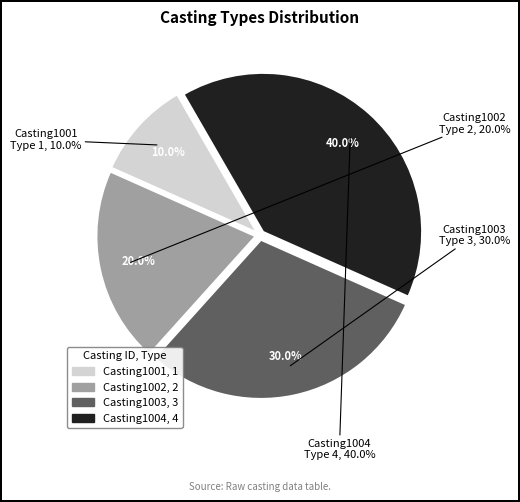

How many segments does this pie chart have?

4